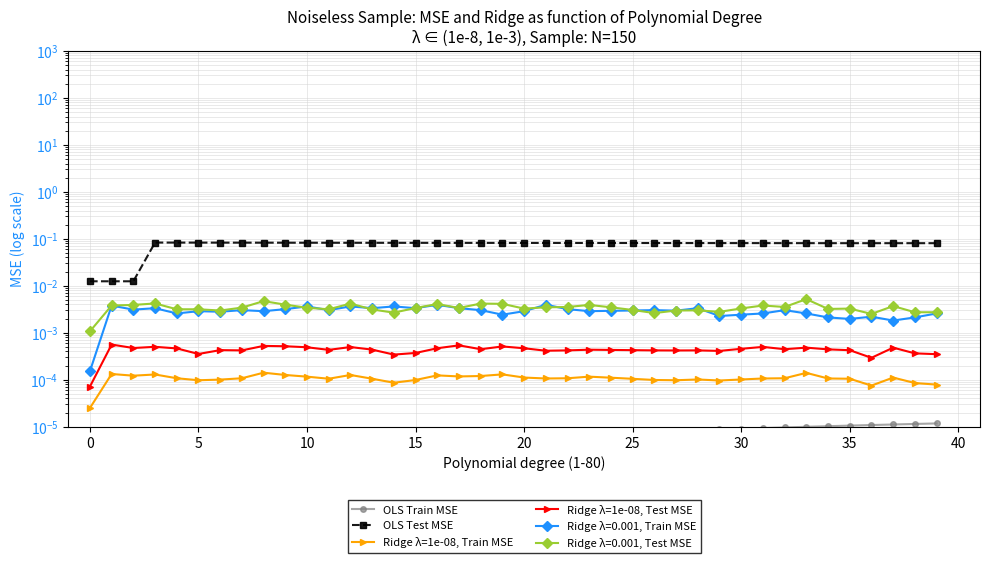

Is it true that OLS Train MSE equals 0.0 at 33?

True